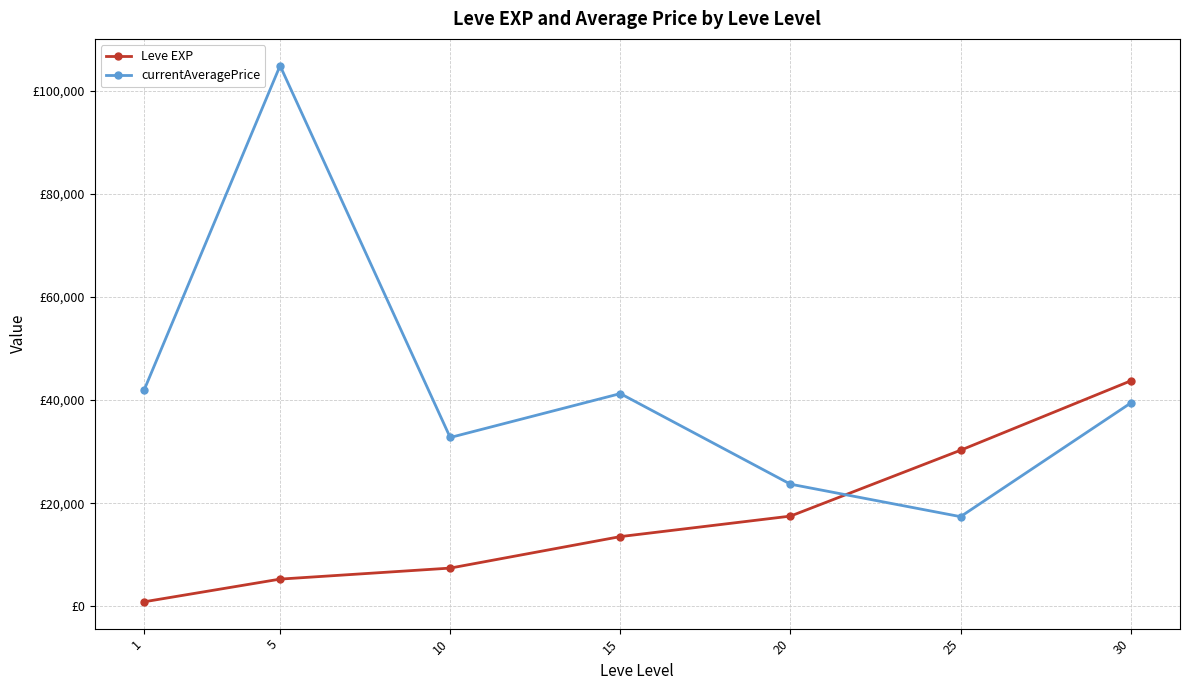

What are all the series names shown in the legend?

Leve EXP, currentAveragePrice